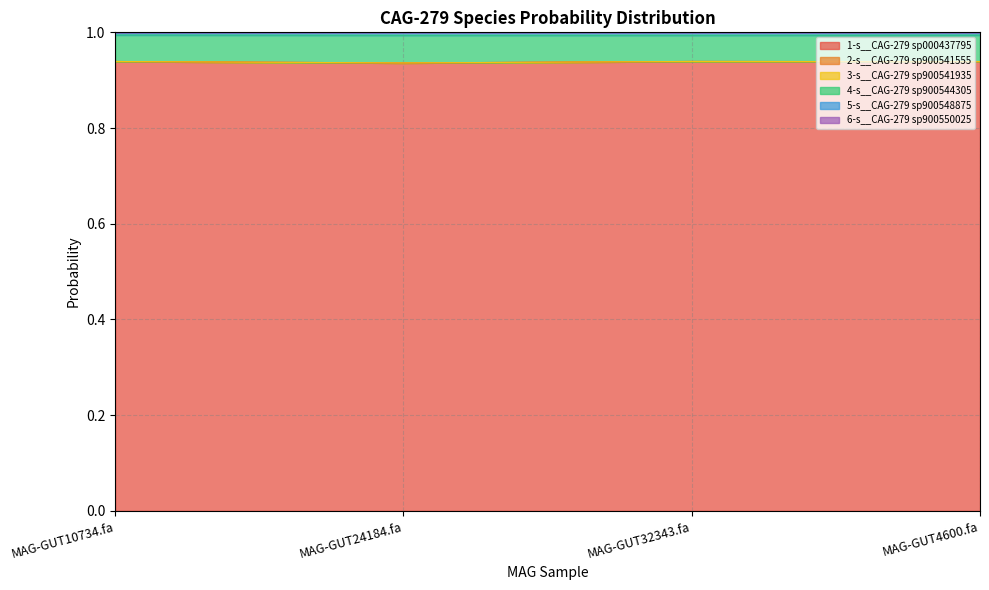

What is the label of the 2nd point from the right?

MAG-GUT32343.fa